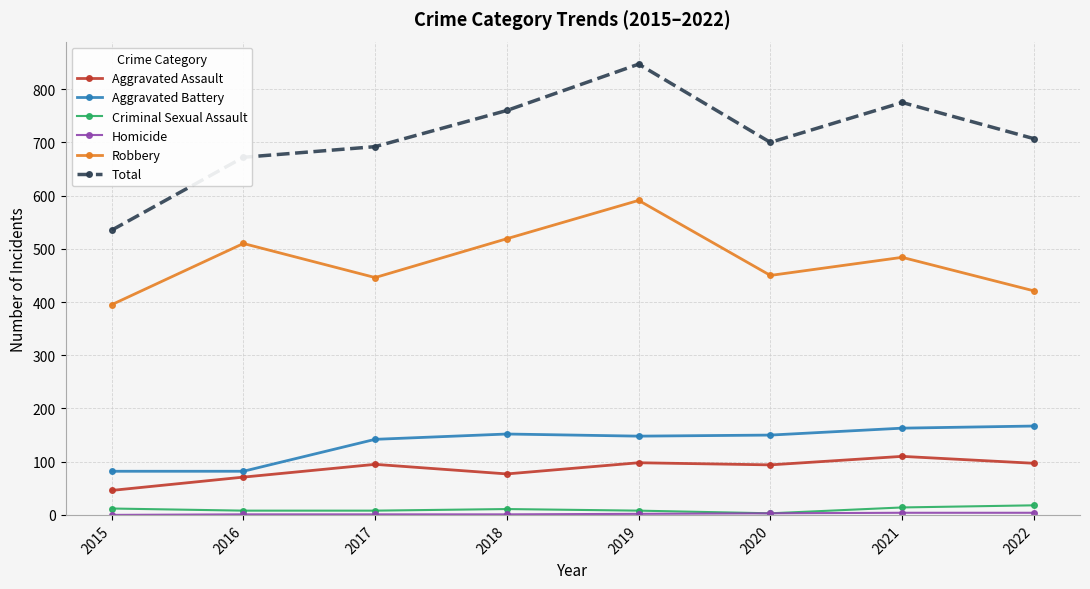

Is this an area chart (filled region under the line)?

No